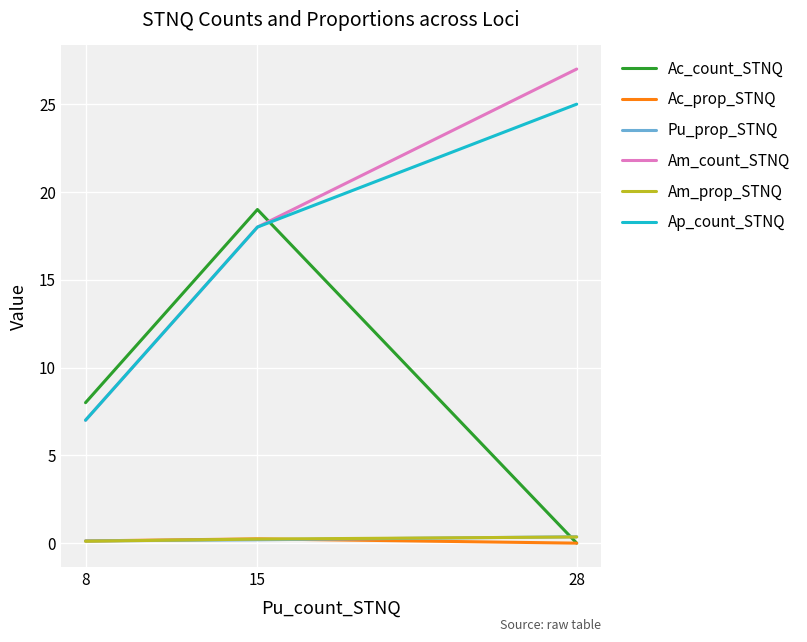

True or false: Am_prop_STNQ has a value of 0.2 at 15.

True